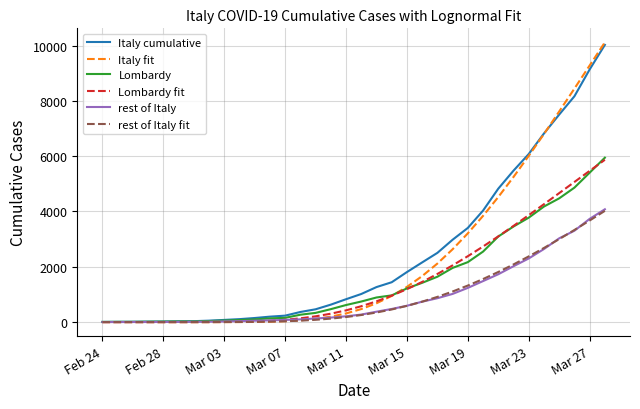

Which series has the largest range (max minus min)?

Italy fit